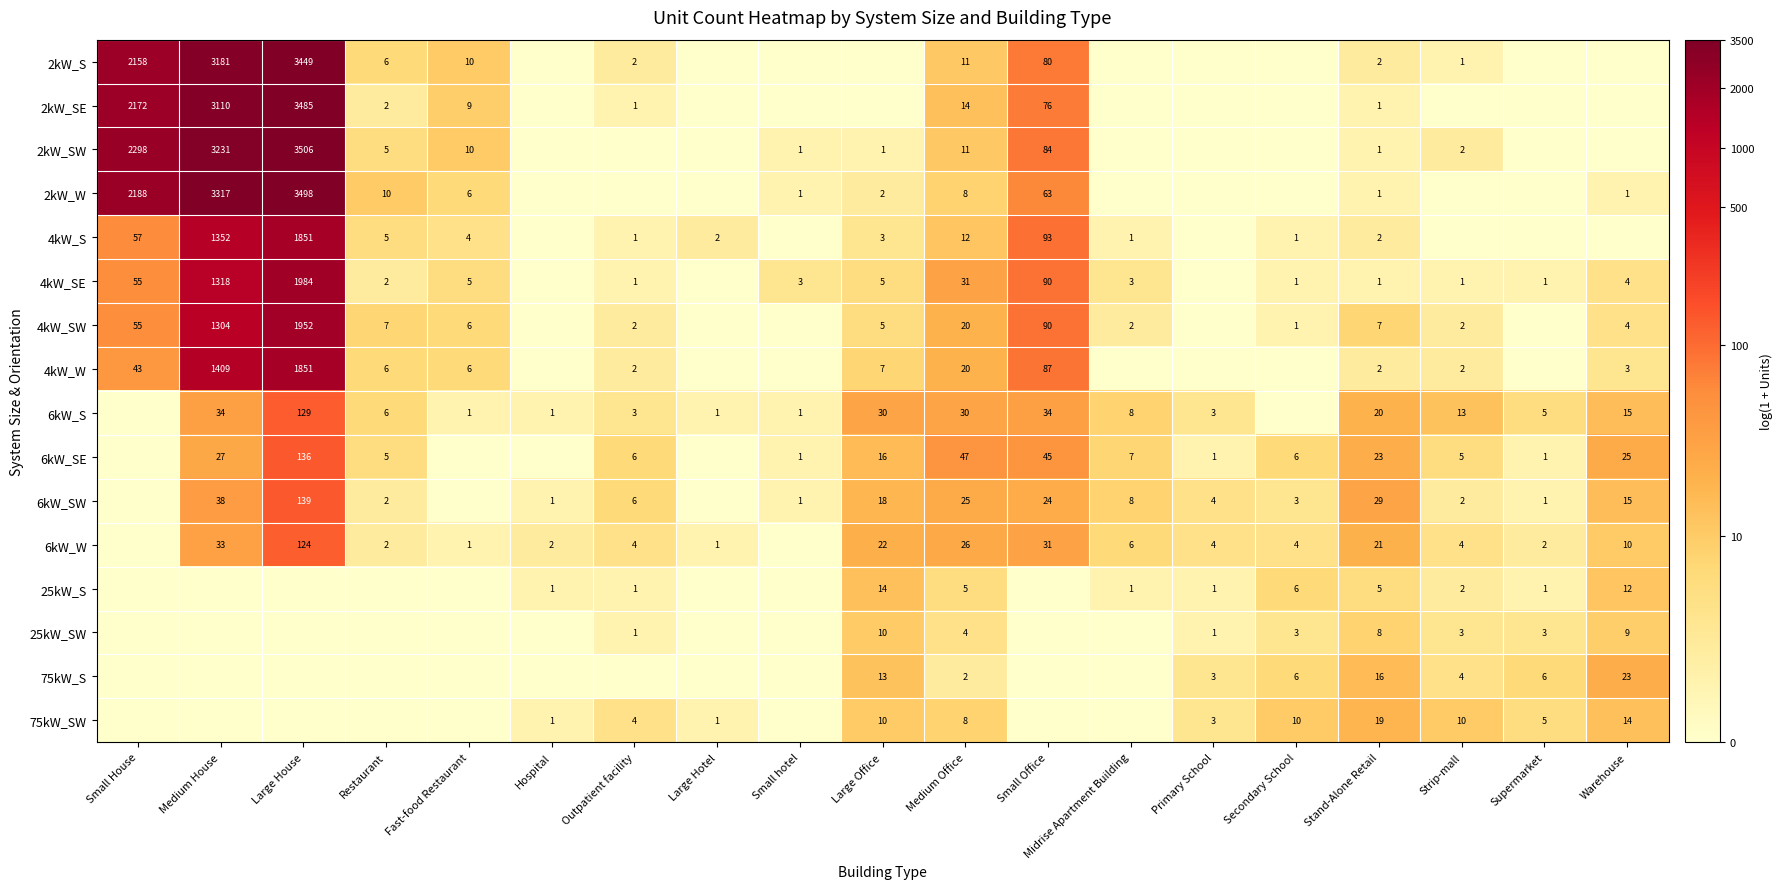

What is the difference between the 4kW_SE values at Restaurant and Medium House?

1316